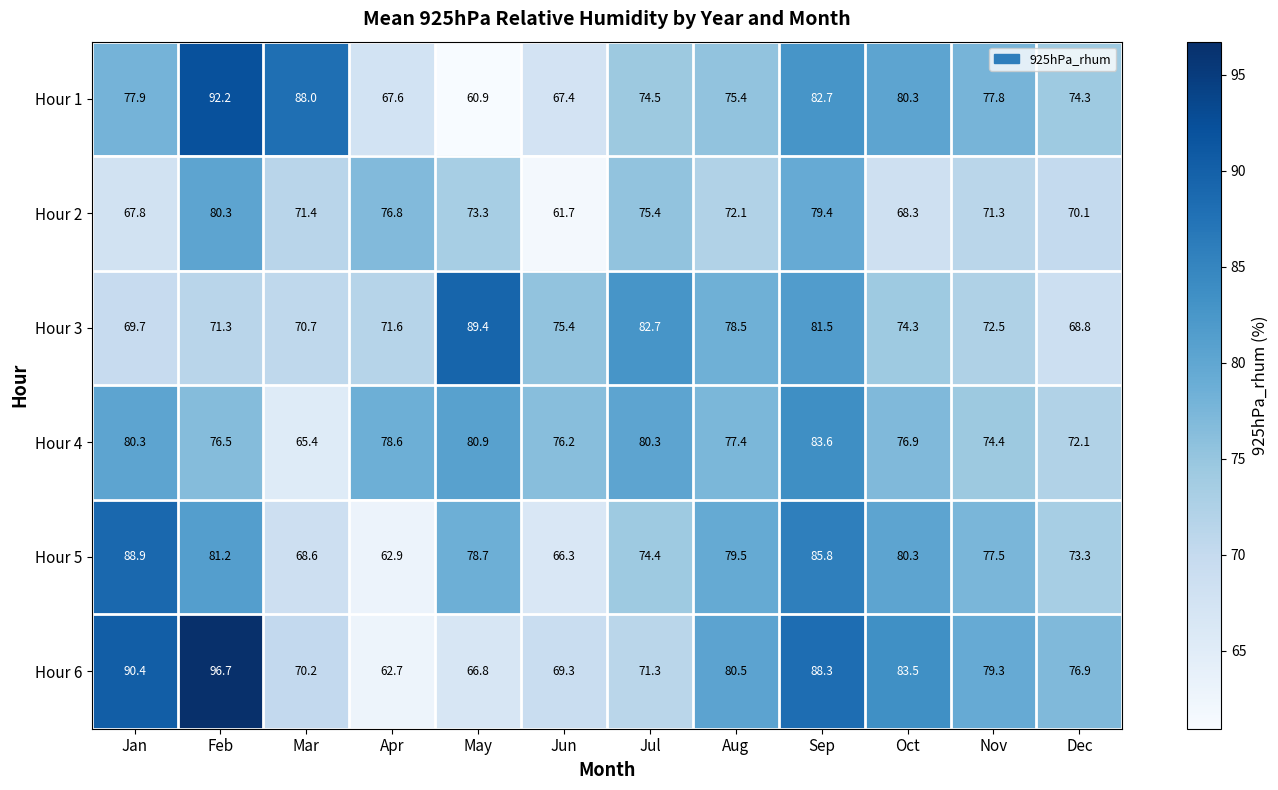

How many values in the Hour 5 series exceed 78?

6